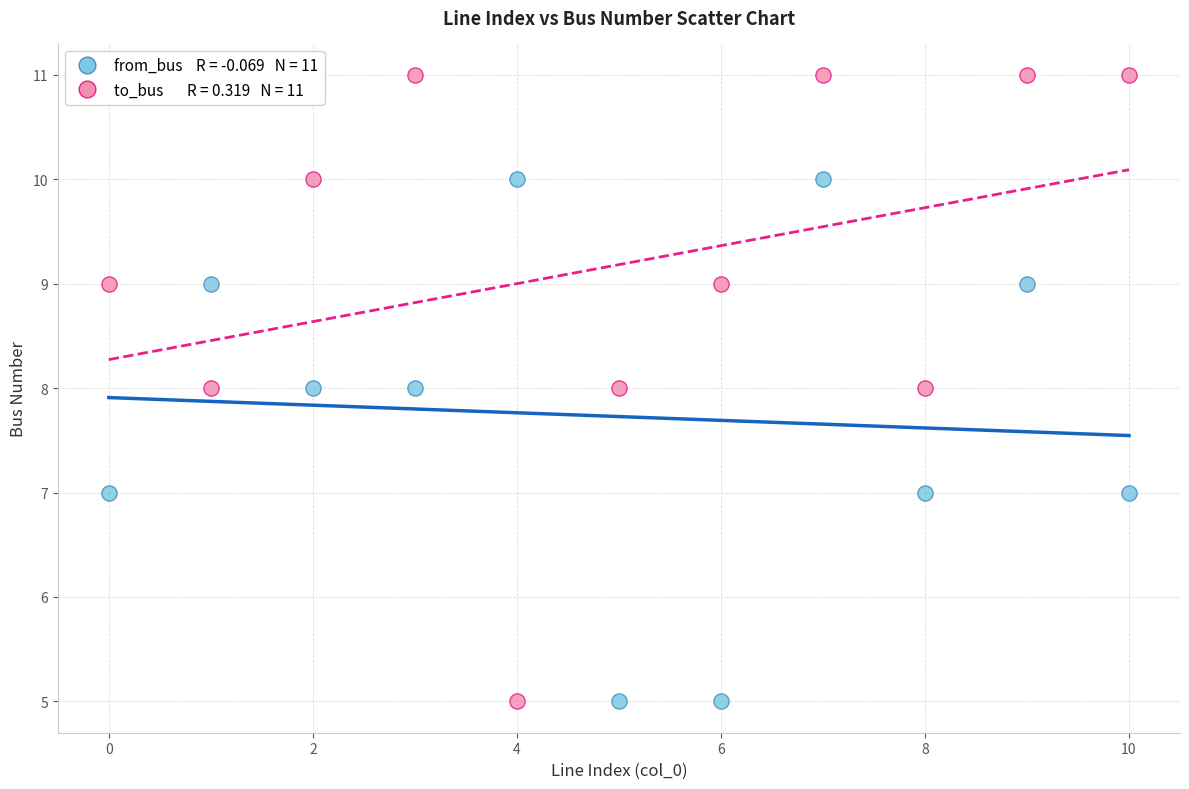

Across all data points, what is the range of Y values (max minus min)?

6